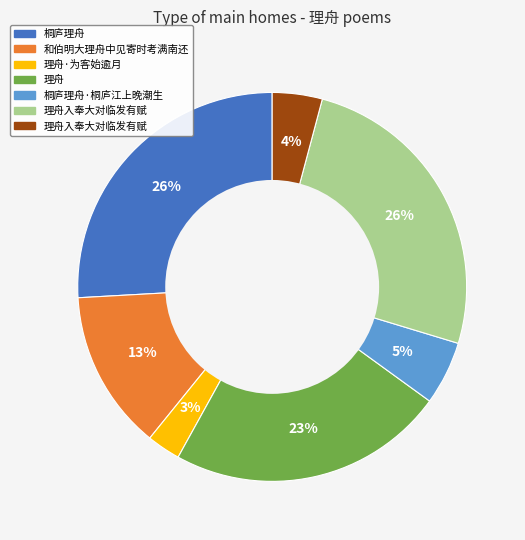

Does any single category account for the majority?

No